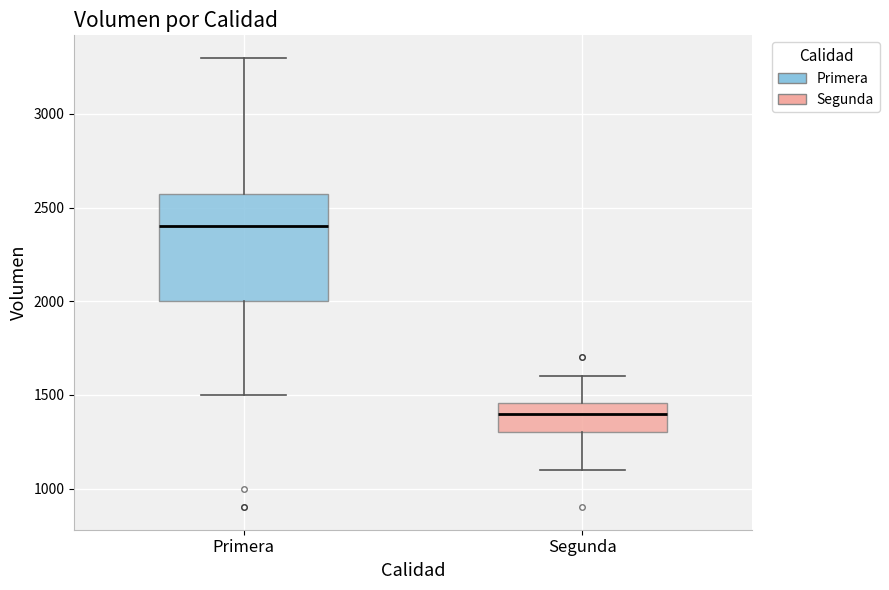

Which box's median line is the lowest?

Segunda